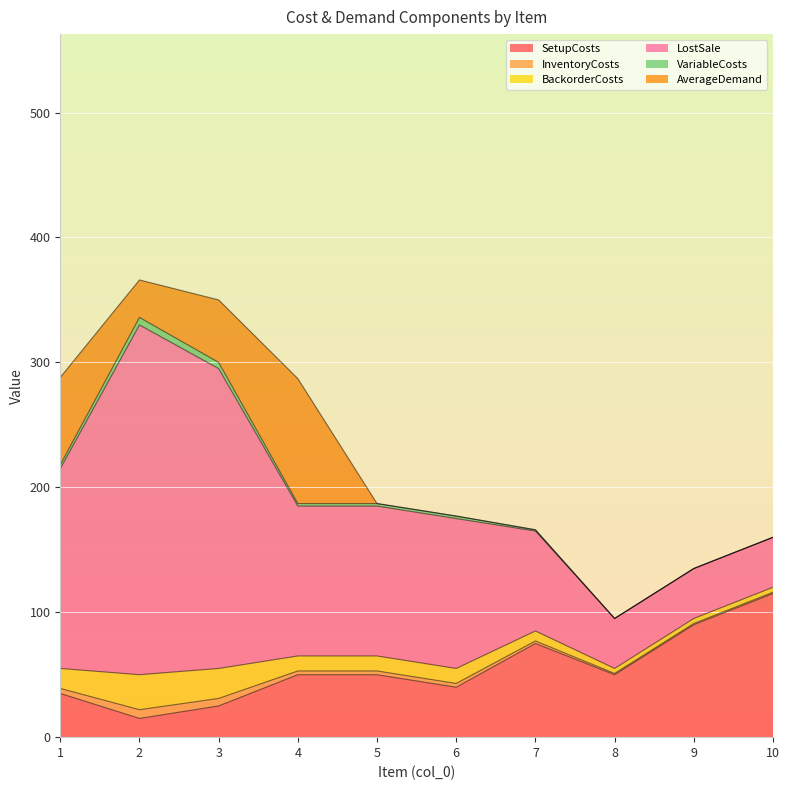

What is the total value across all series at 8?

95